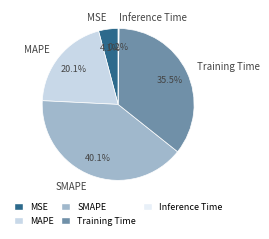

To the nearest percent, what portion does MSE represent?

4%